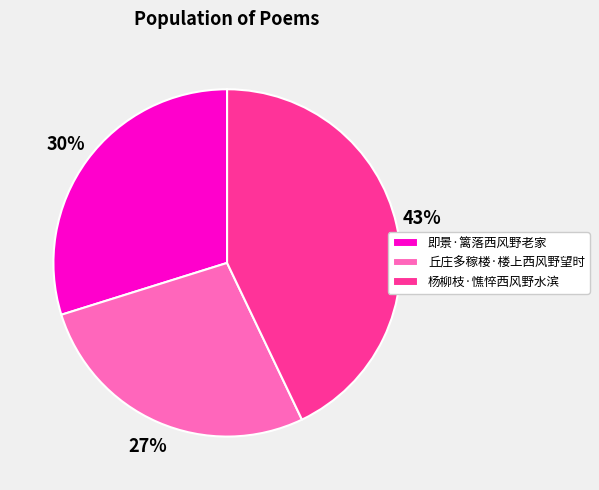

The 杨柳枝·憔悴西风野水滨 slice represents 34% of the pie. True or false?

False